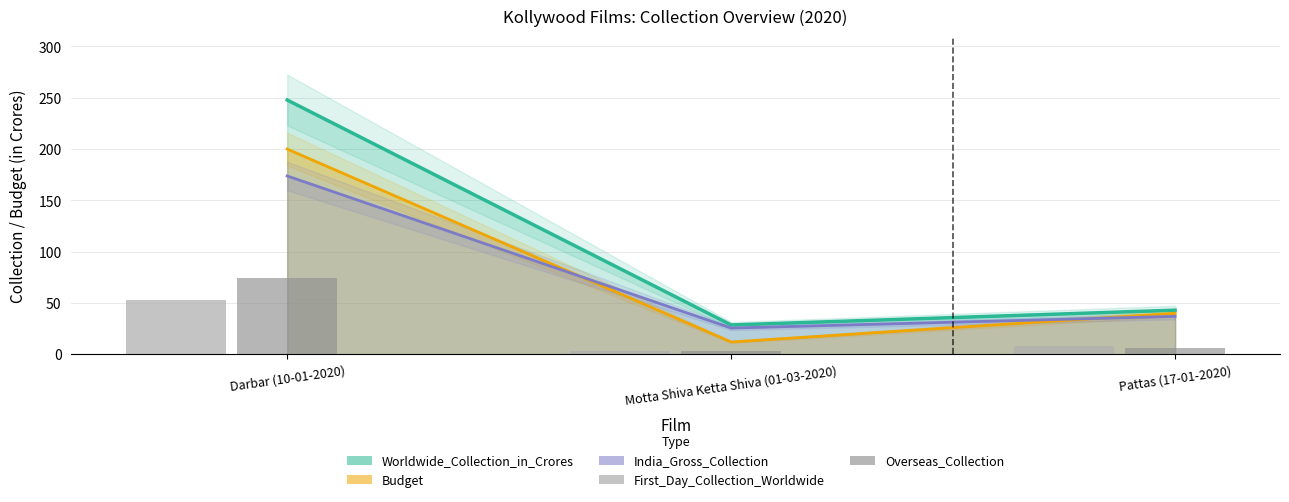

What is the label of the 2nd bar from the right?

Motta Shiva Ketta Shiva (01-03-2020)